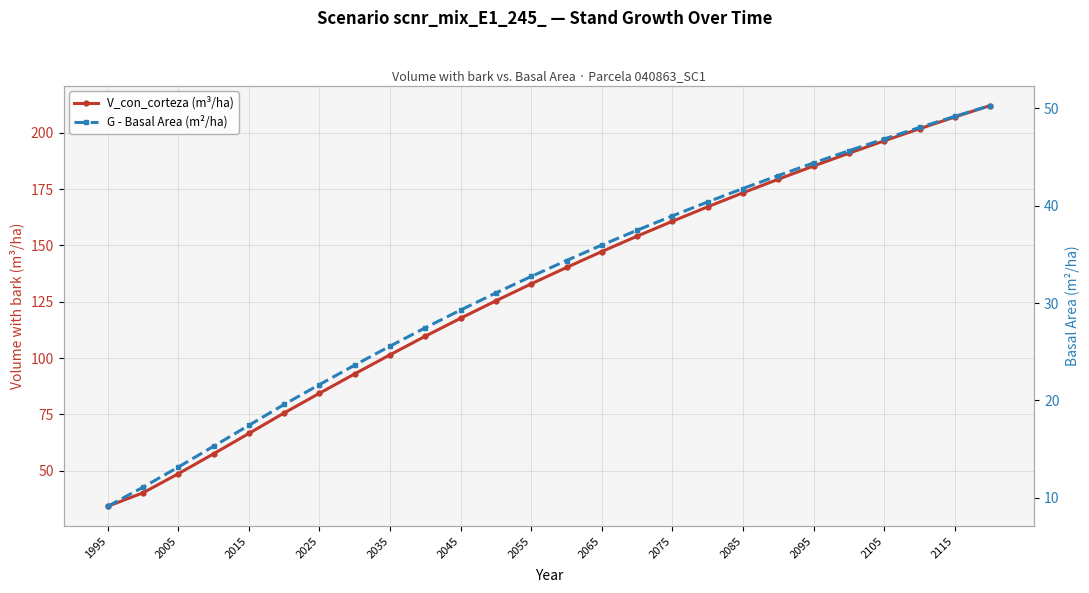

True or false: G - Basal Area (m²/ha) has more than 0 interior local peaks.

False